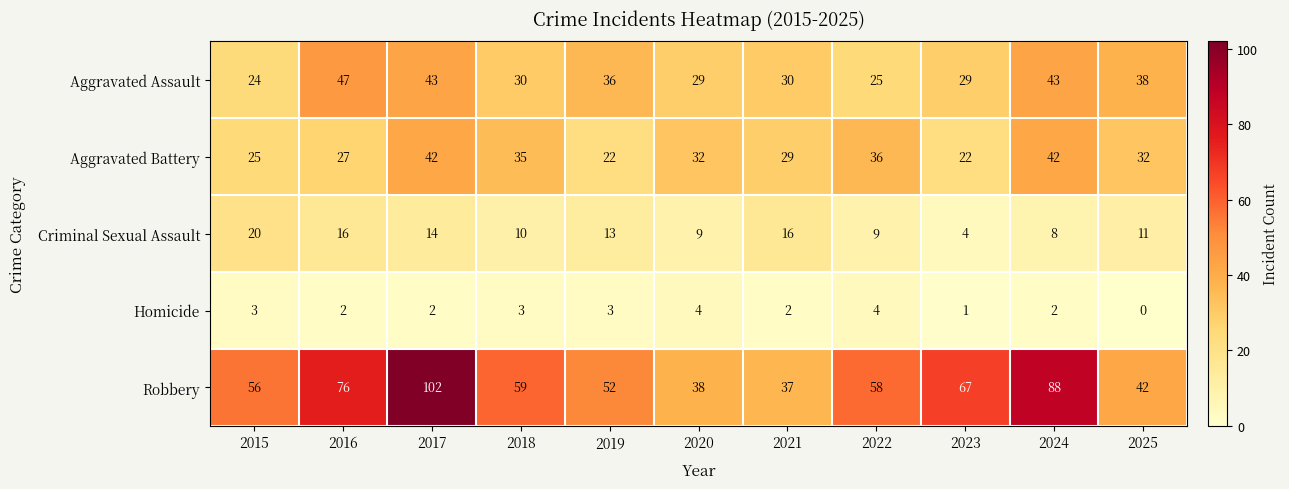

At how many categories does at least one series exceed 12?

11